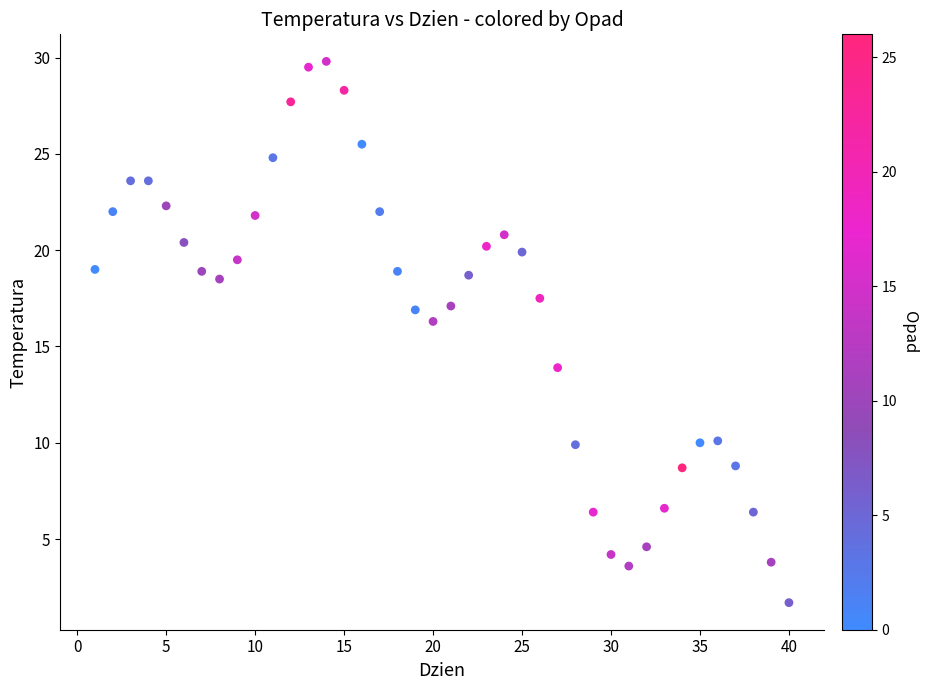

What is the range of X values (max minus min)?

39.0